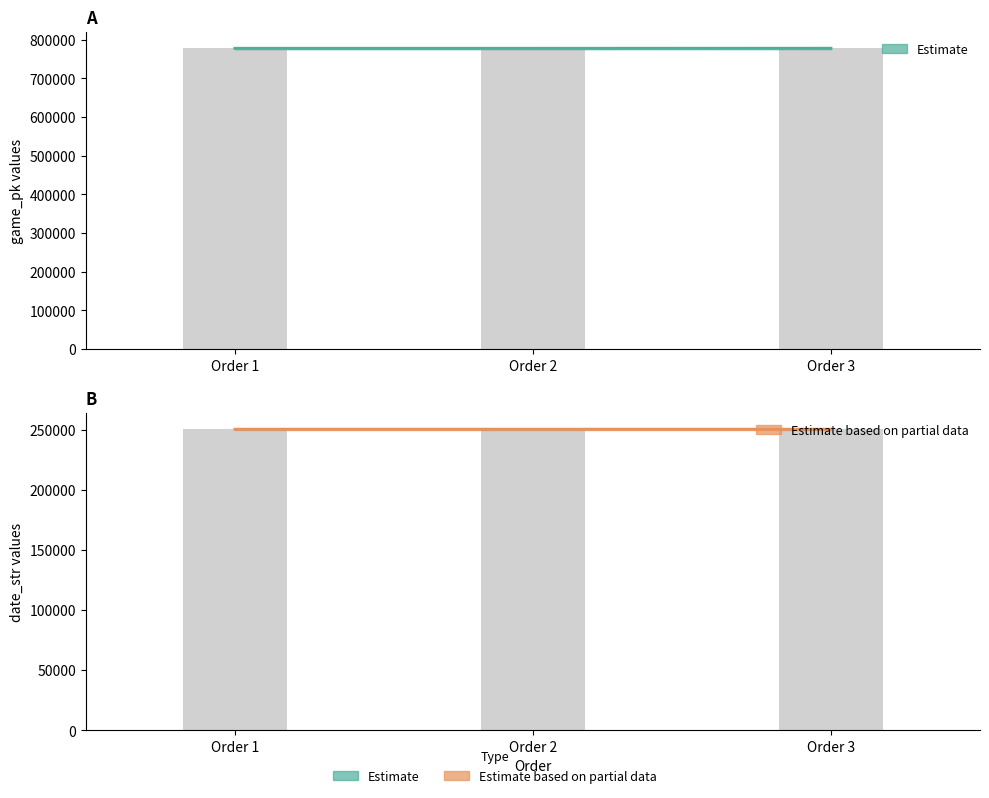

Which series has the widest spread of values?

game_pk